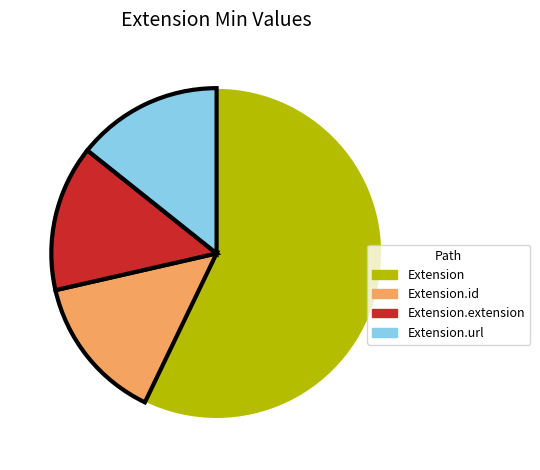

Count the number of slices in the pie.

4